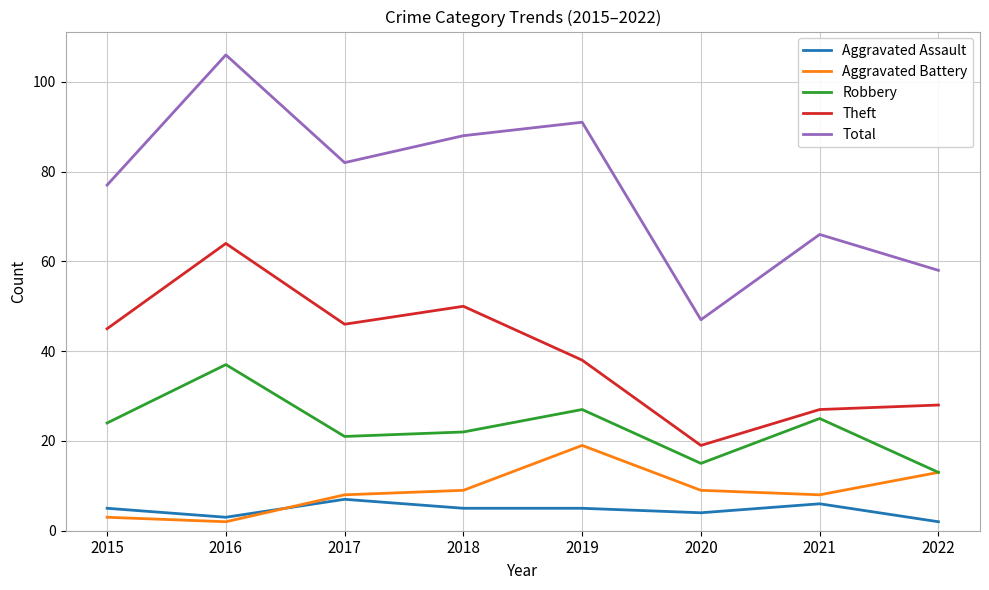

At which category is the sum across all series the highest?

2016